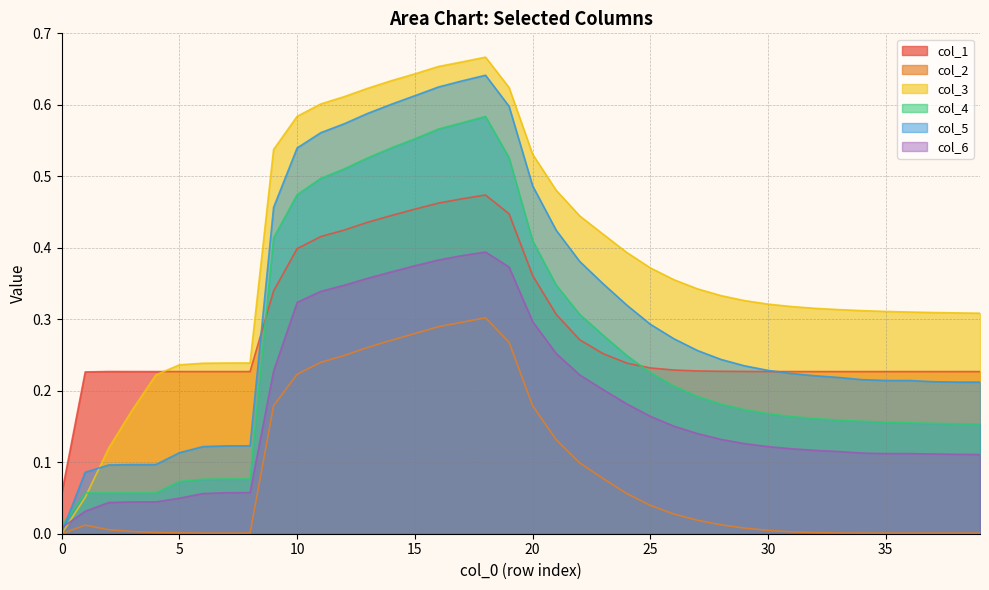

What is the total value across all series at 22?

1.7